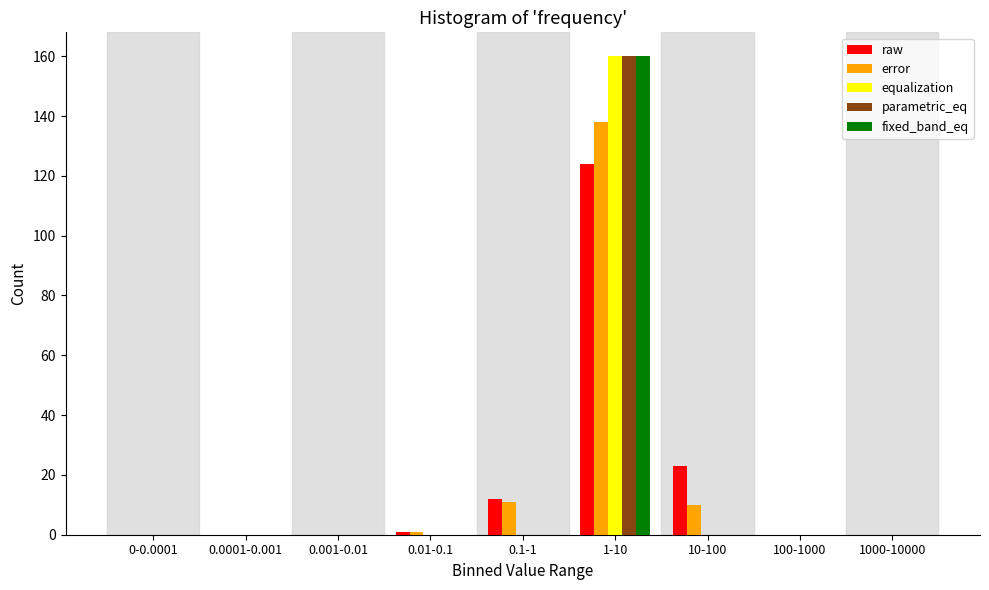

At which category is the sum across all series the highest?

1-10